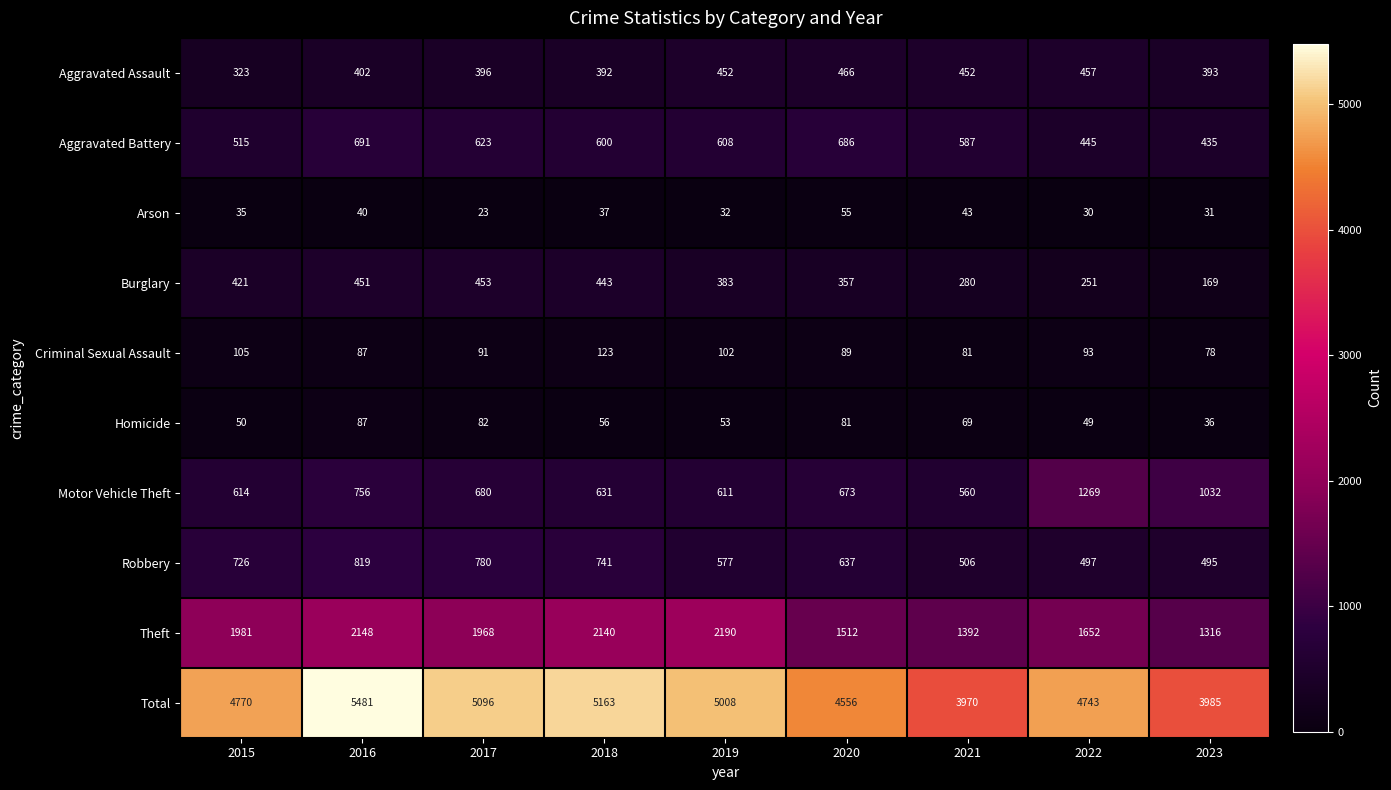

The value of Burglary at 2017 is 729. True or false?

False